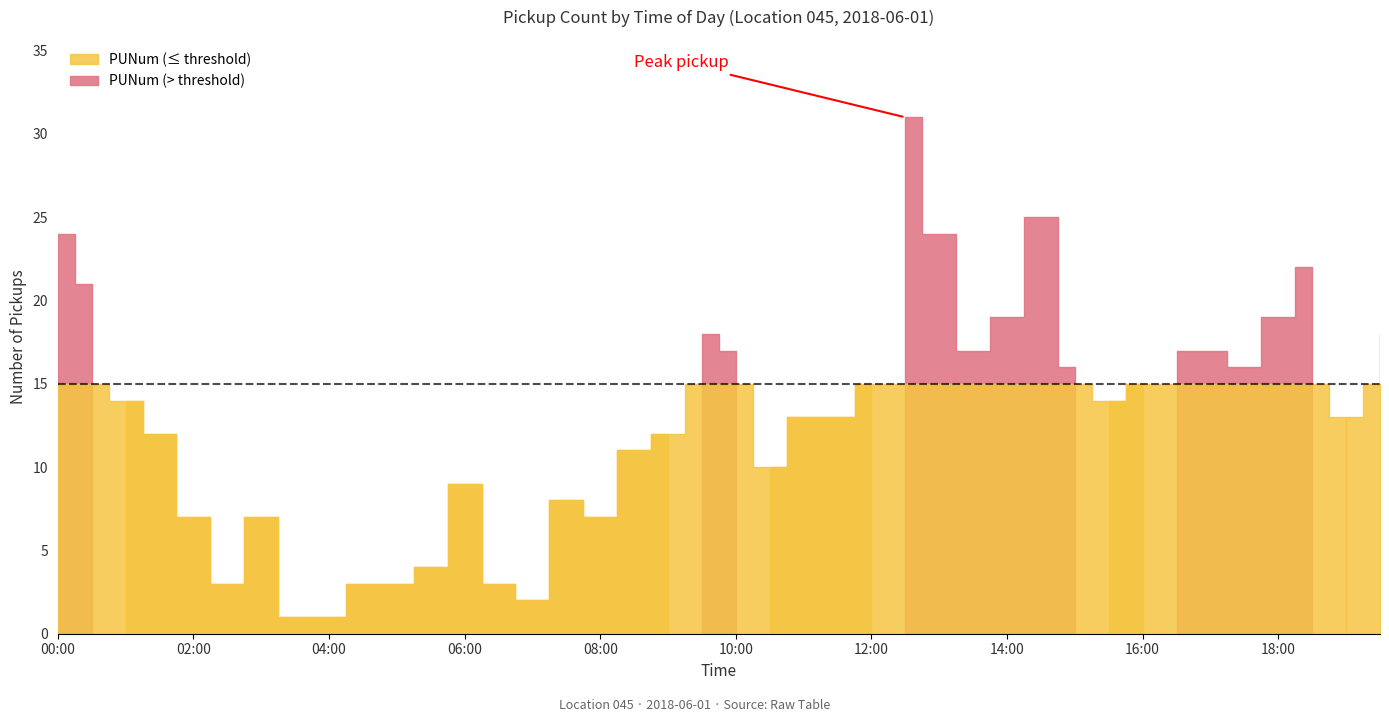

Approximately how many times larger is the value at 13:30 compared to 19:00?

1.3